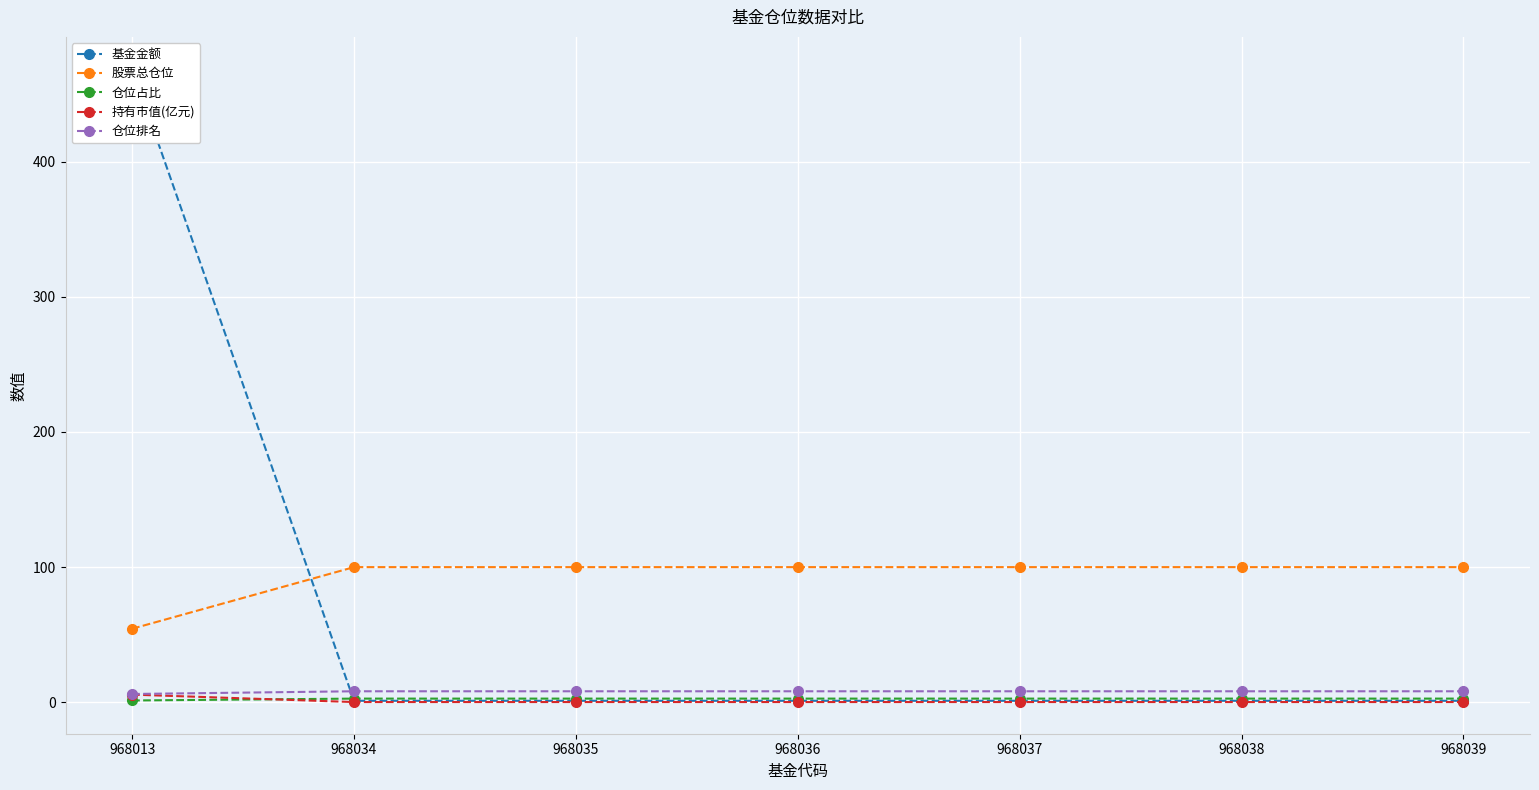

The 股票总仓位 series shows 156.3 at 968035. True or false?

False